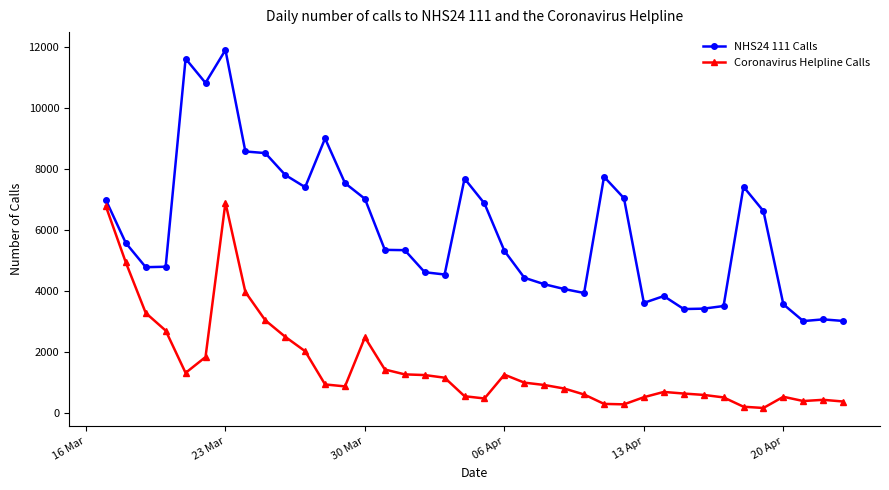

Does the chart have visible grid lines?

No